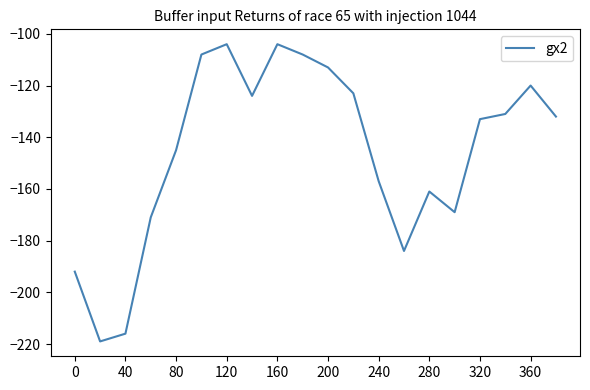

Count the number of values greater than -132.

9